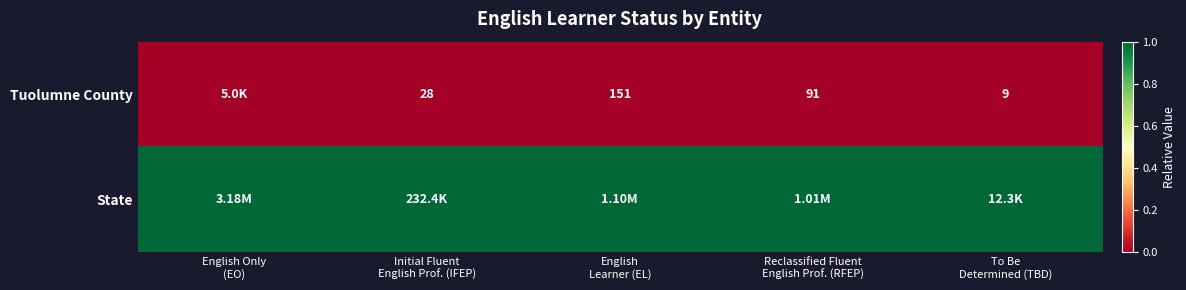

How many distinct data groups are displayed?

2